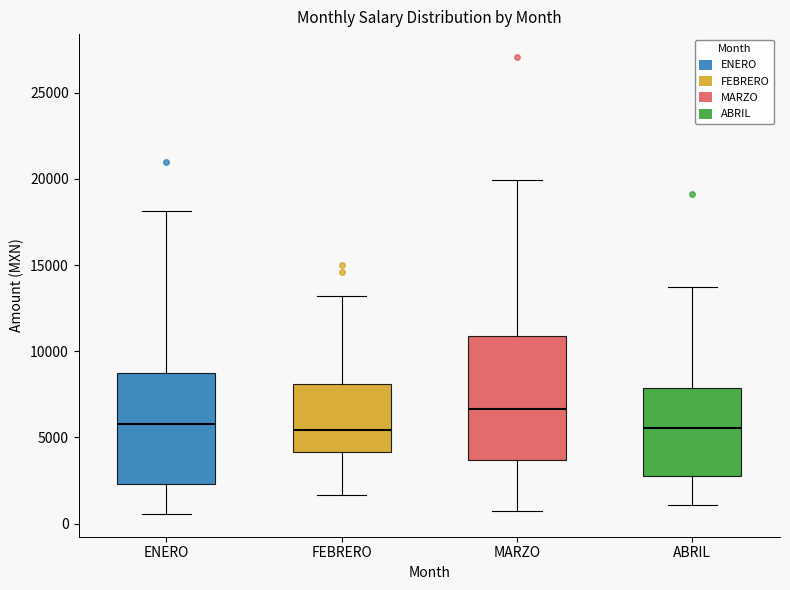

Reading left to right, read every box against the y-axis: the position of its median line, the range the box covers, and the ends of its whiskers. The values are not printed on the chart, so give them approximately, as read against the axis.

ENERO: median 6000, box 2500 to 8500, whiskers 500 to 18000
FEBRERO: median 5500, box 4000 to 8000, whiskers 1500 to 13000
MARZO: median 6500, box 3500 to 11000, whiskers 500 to 20000
ABRIL: median 5500, box 3000 to 8000, whiskers 1000 to 13500